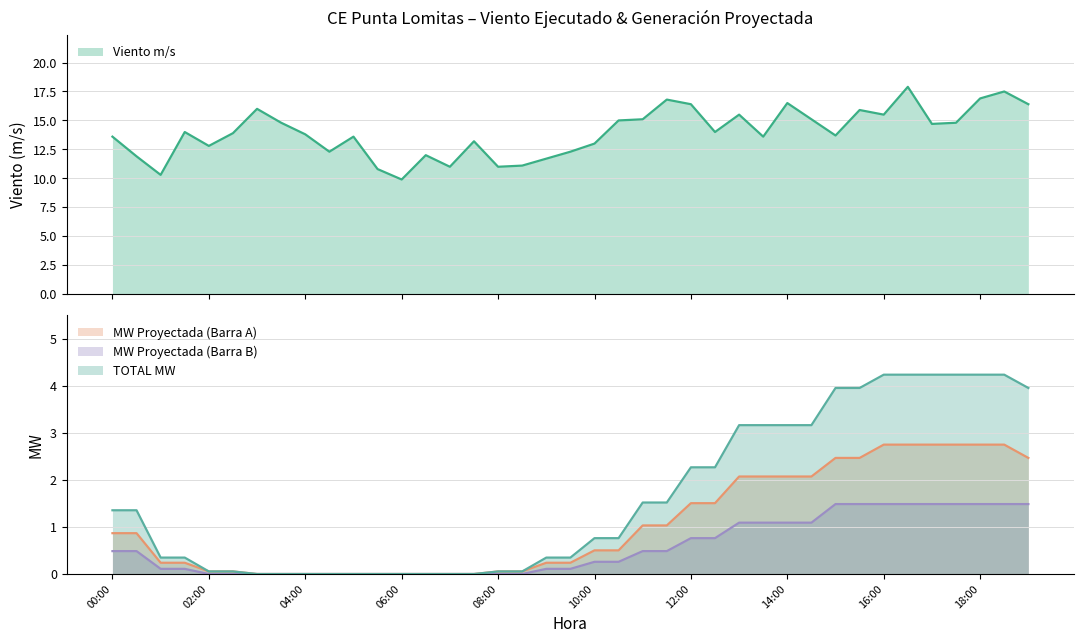

Between 08:00 and 18:30, which series saw the biggest shift?

Viento m/s